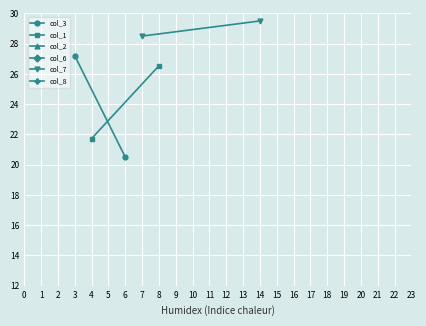

Reading left to right, extract all data points from this chart.

col_3: 27.2	20.5
col_1: 21.7	26.5
col_2: 31.8	34.3
col_6: 33.1	34.0
col_7: 28.5	29.5
col_8: 32.8	34.8